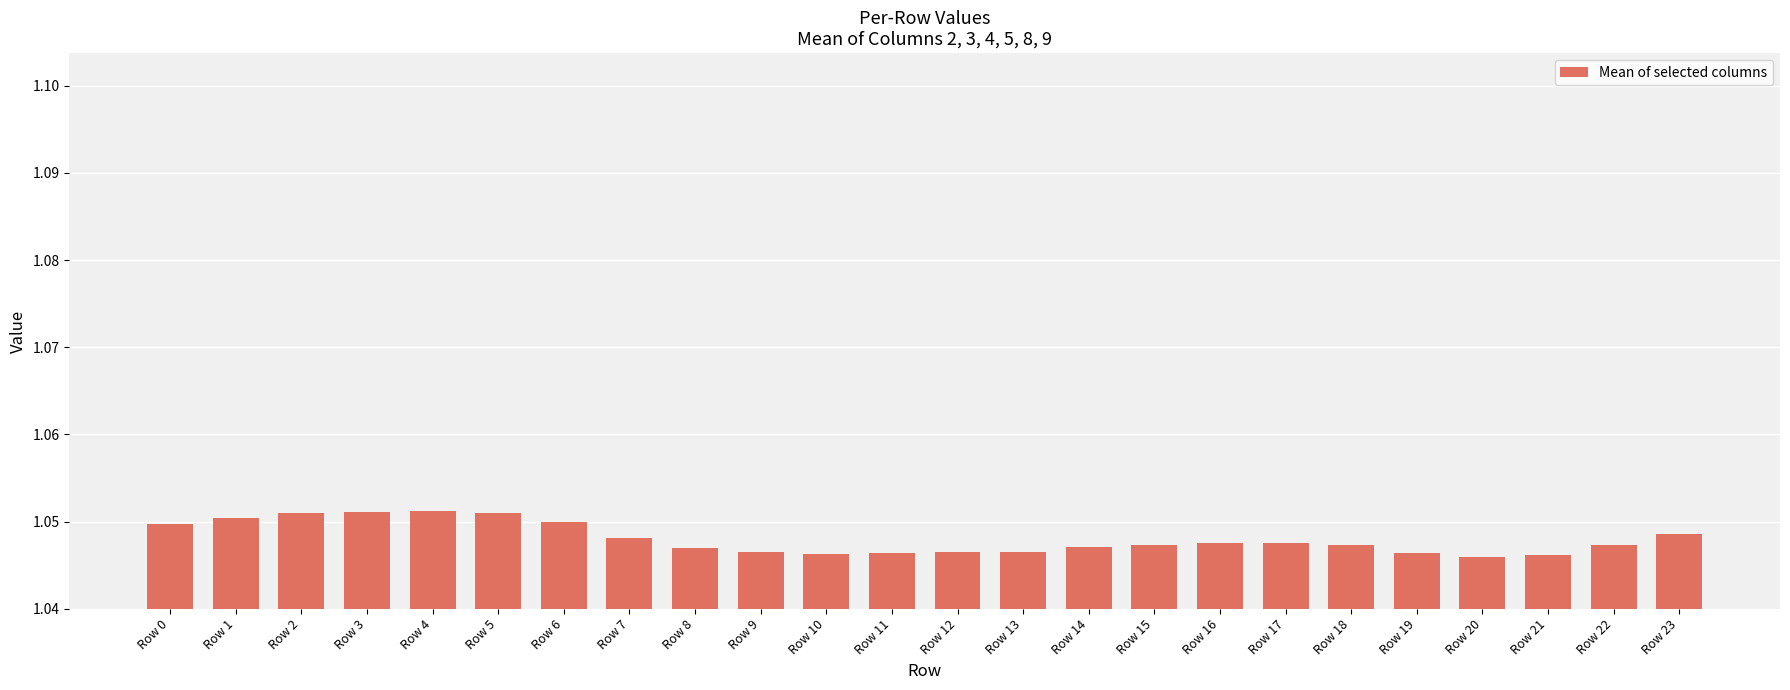

Which has a higher value, Row 20 or Row 1?

Row 1